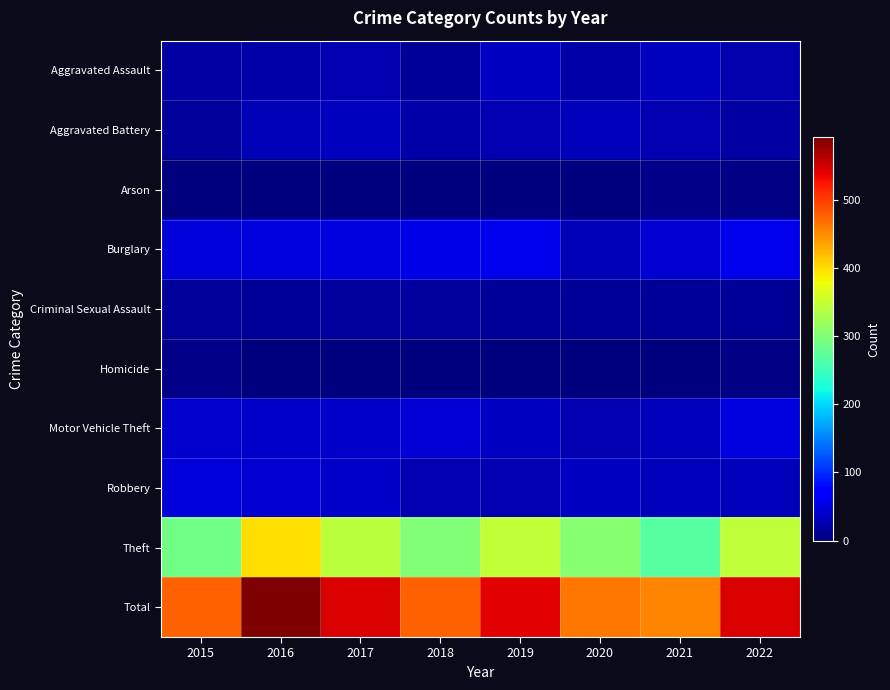

Reading left to right, what are all the values shown in this chart?

Aggravated Assault: 2015=20	2016=21	2017=27	2018=13	2019=35	2020=22	2021=33	2022=25
Aggravated Battery: 2015=15	2016=28	2017=33	2018=22	2019=27	2020=32	2021=26	2022=20
Arson: 2015=0	2016=0	2017=1	2018=1	2019=1	2020=1	2021=6	2022=3
Burglary: 2015=47	2016=49	2017=49	2018=54	2019=57	2020=28	2021=43	2022=57
Criminal Sexual Assault: 2015=14	2016=13	2017=17	2018=17	2019=12	2020=12	2021=13	2022=12
Homicide: 2015=5	2016=1	2017=1	2018=0	2019=0	2020=2	2021=1	2022=4
Motor Vehicle Theft: 2015=40	2016=39	2017=38	2018=45	2019=36	2020=27	2021=31	2022=49
Robbery: 2015=48	2016=42	2017=37	2018=26	2019=26	2020=36	2021=32	2022=31
Theft: 2015=288	2016=399	2017=341	2018=300	2019=345	2020=303	2021=270	2022=344
Total: 2015=477	2016=592	2017=544	2018=478	2019=539	2020=463	2021=455	2022=545